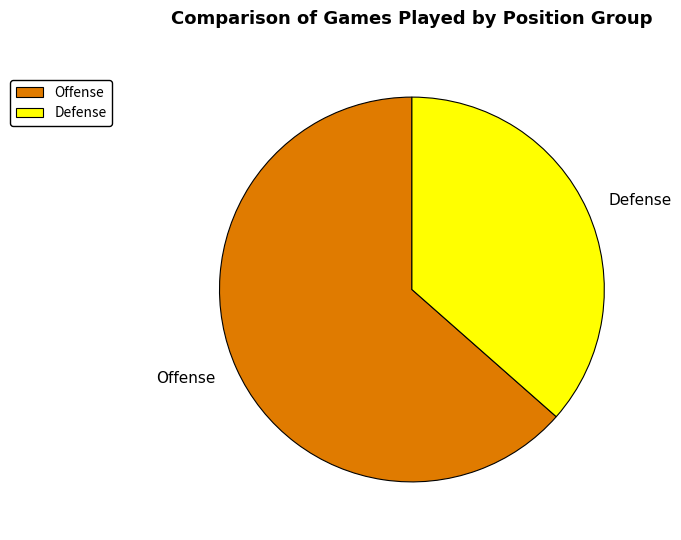

Does any single category account for the majority?

Yes